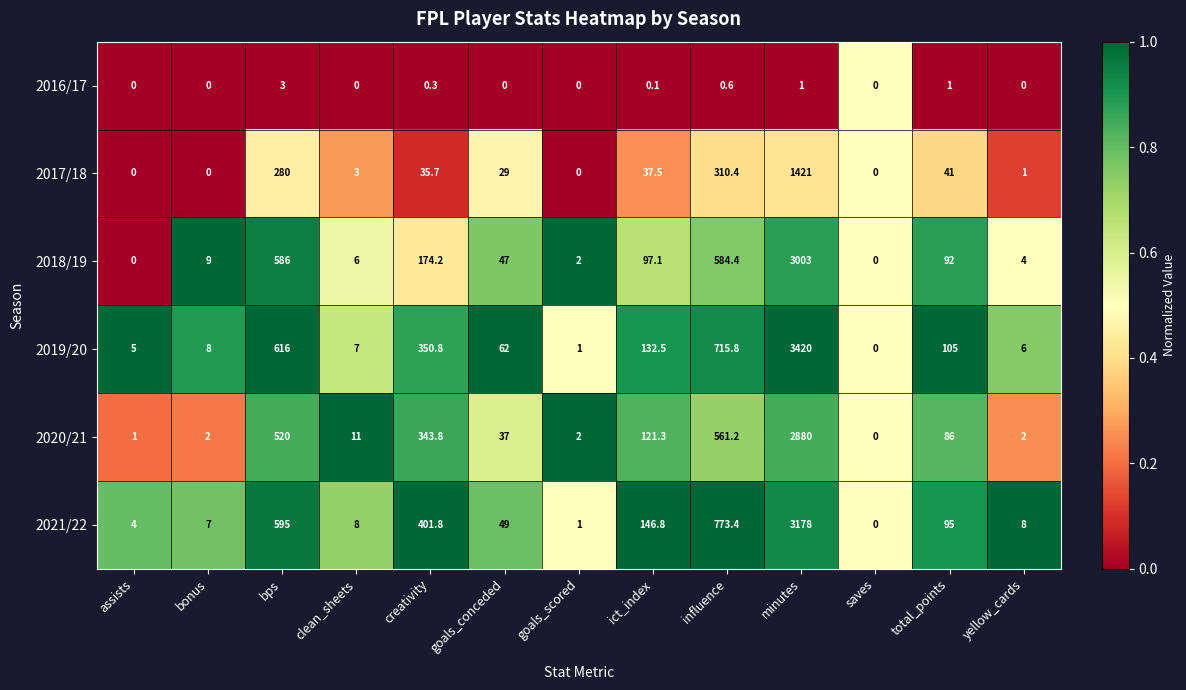

How many data points does each series have?

13